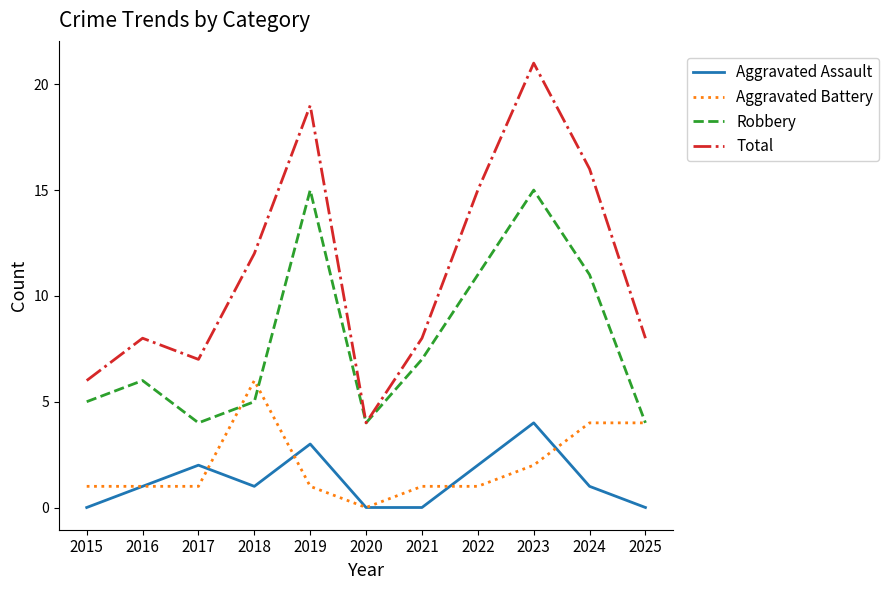

What is the total value across all series at 2025?

16